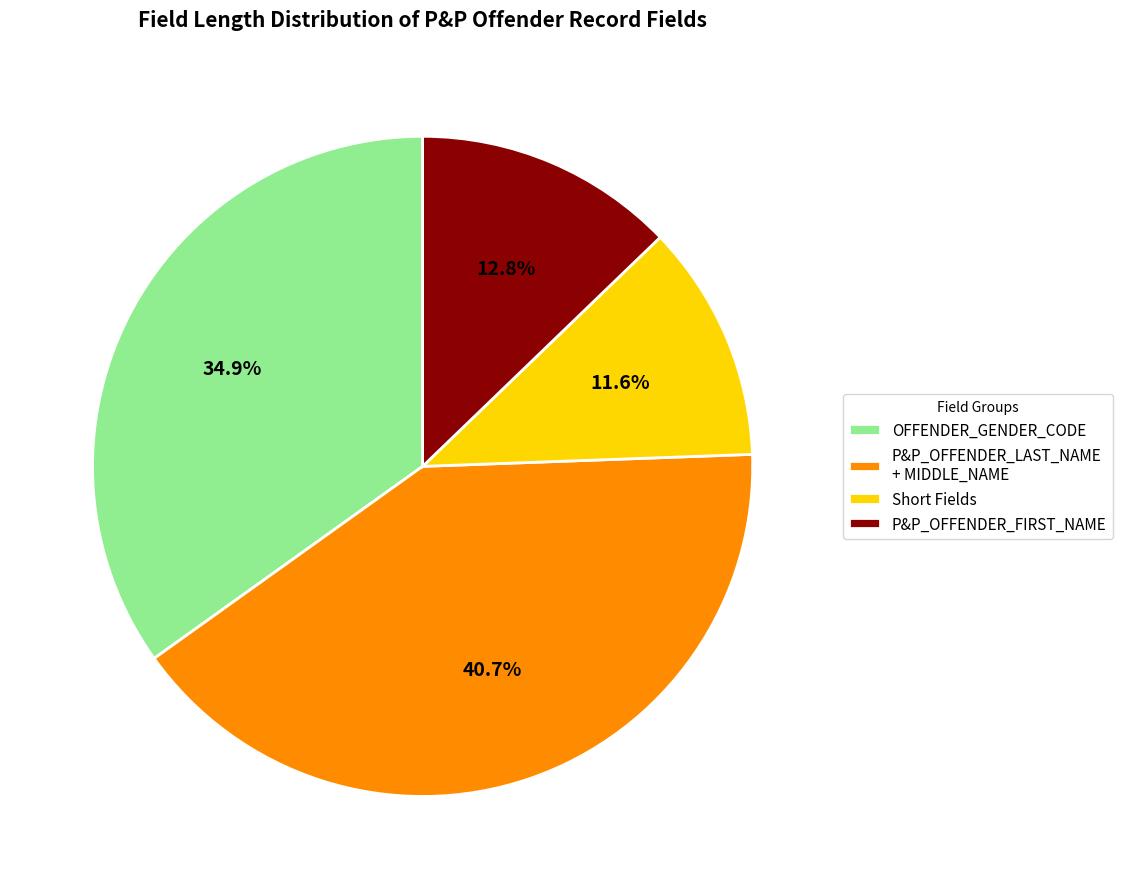

Rank the categories by value from highest to lowest.

P&P_OFFENDER_LAST_NAME + MIDDLE_NAME, OFFENDER_GENDER_CODE, P&P_OFFENDER_FIRST_NAME, Short Fields